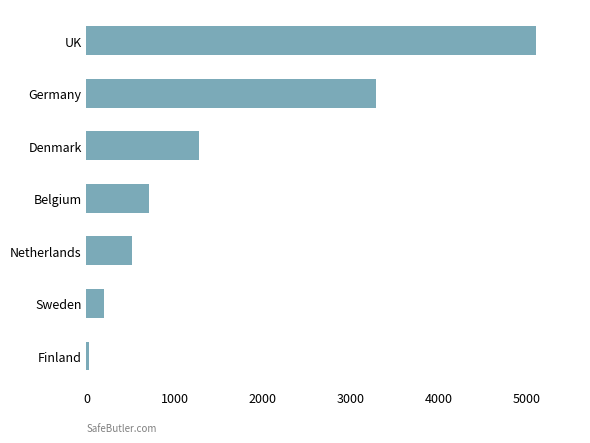

Does the chart contain any negative values?

No